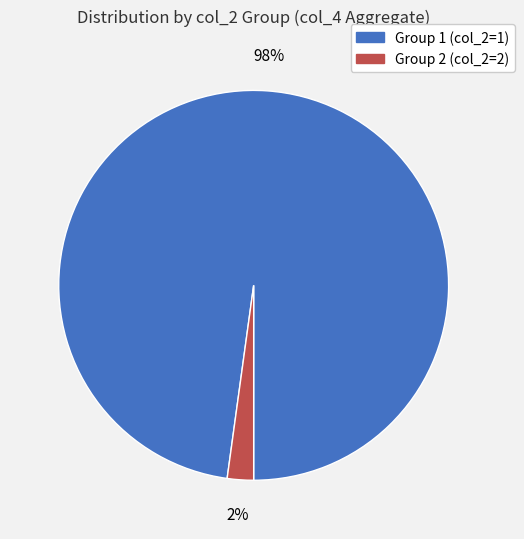

Does any single category account for the majority?

Yes